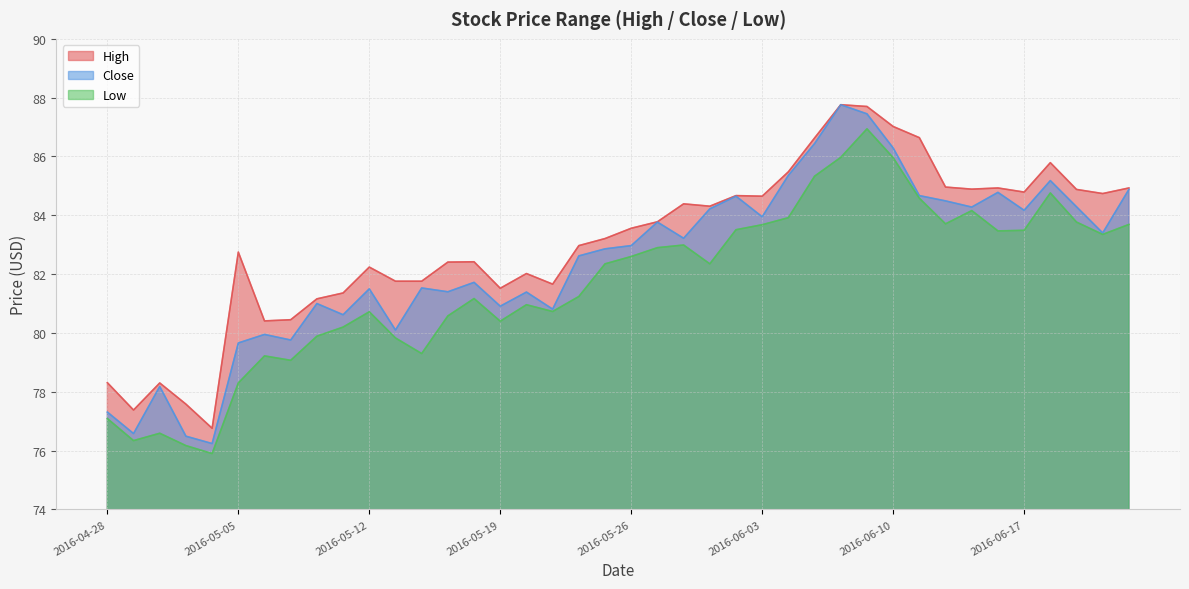

How many data points does each series have?

40